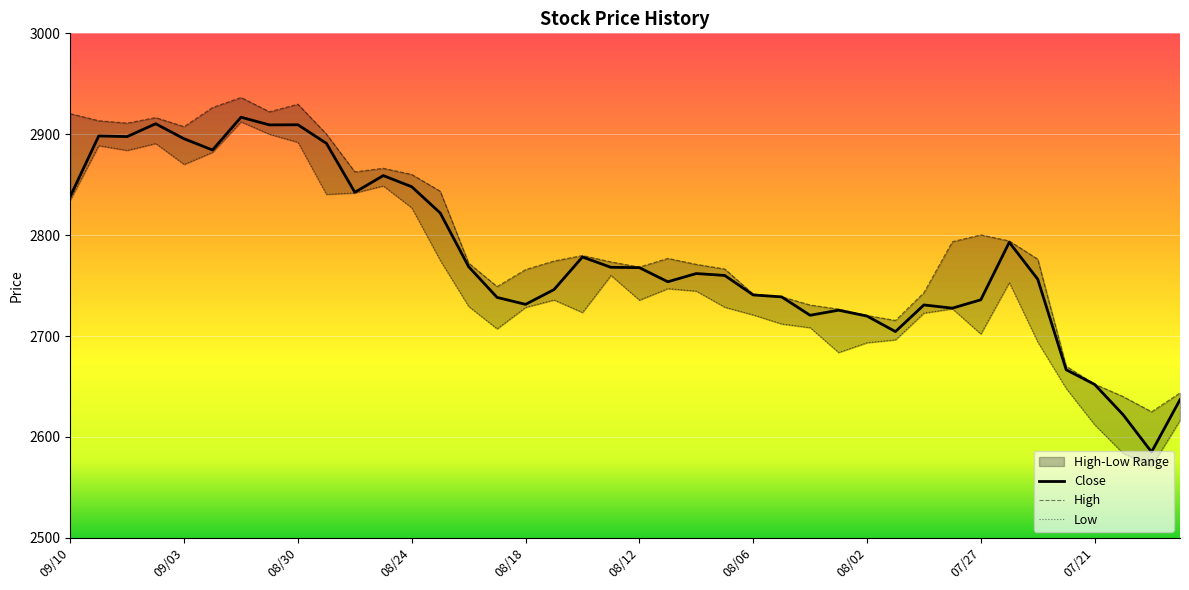

At how many categories does at least one series exceed 2679?

35